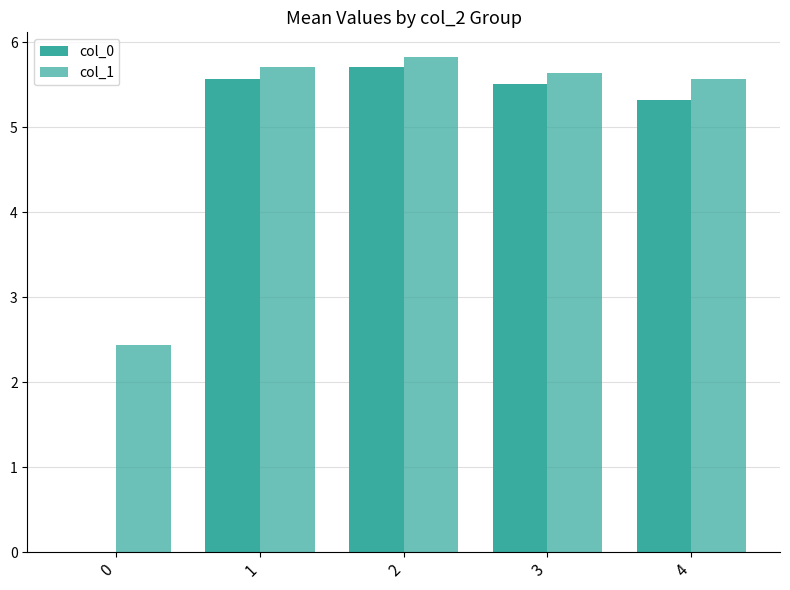

Count the number of data series in this chart.

2